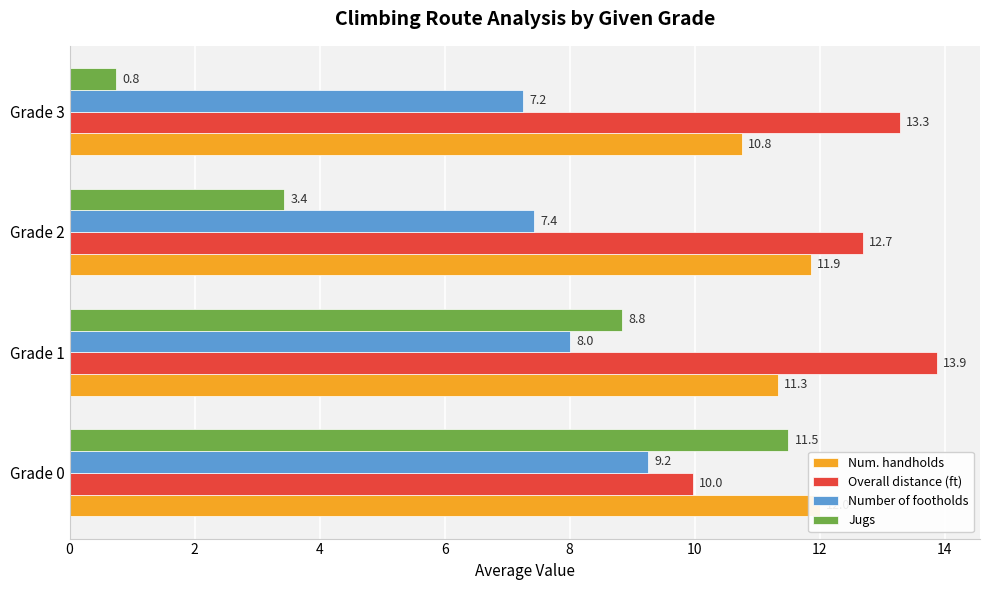

Reading right to left, transcribe all the data shown in this chart.

Num. handholds: 10.8	11.9	11.3	12.0
Overall distance (ft): 13.3	12.7	13.9	10.0
Number of footholds: 7.2	7.4	8.0	9.2
Jugs: 0.8	3.4	8.8	11.5